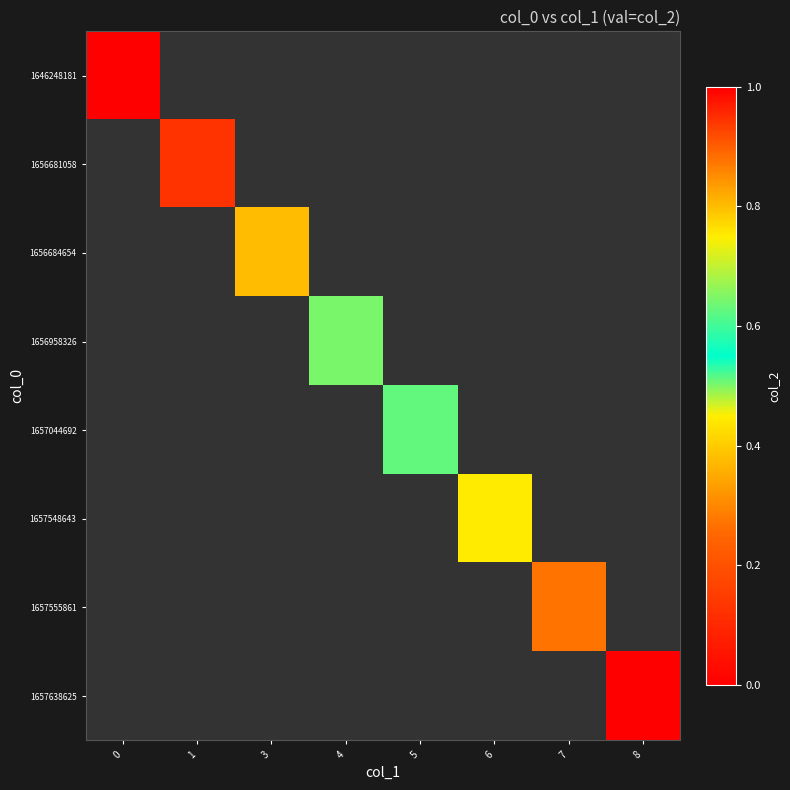

Which has a higher value, 6 or 7?

7